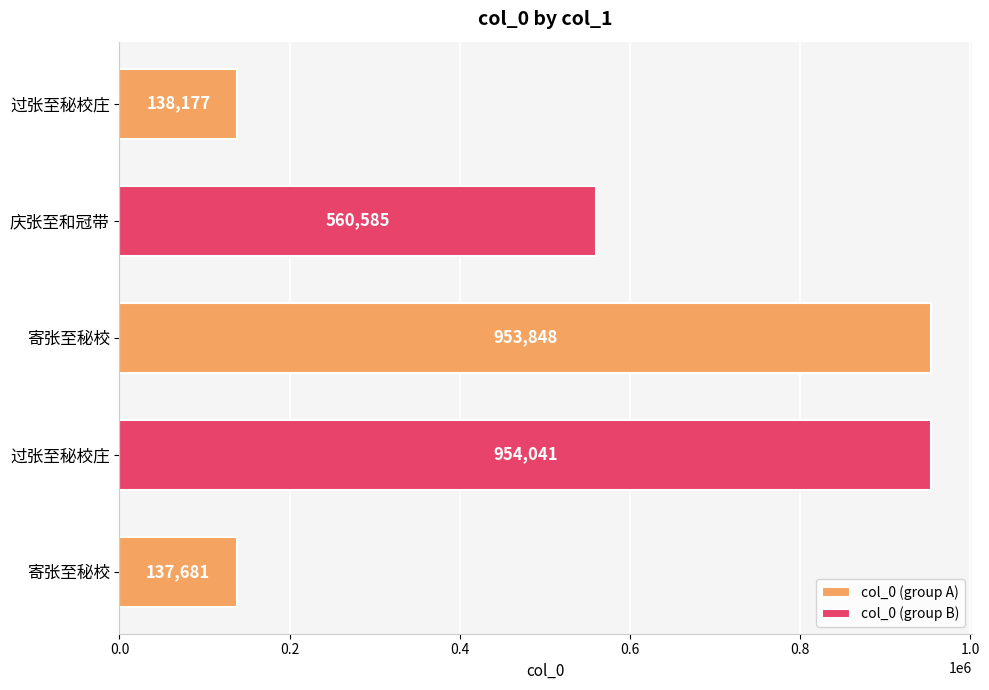

Rank the categories by value from lowest to highest.

寄张至秘校, 过张至秘校庄, 庆张至和冠带, 寄张至秘校, 过张至秘校庄